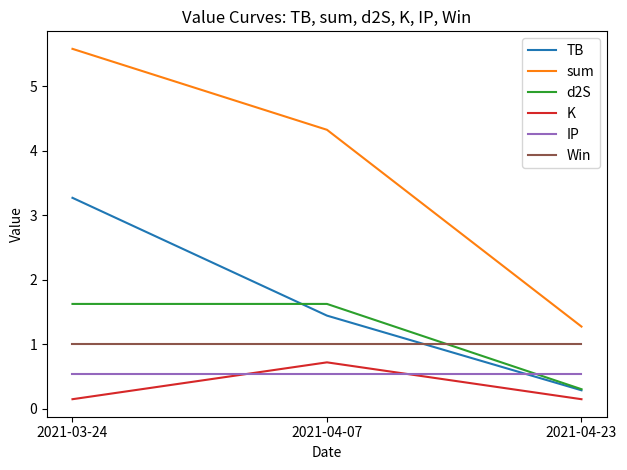

Reading left to right, list all the values displayed in this chart.

TB: 2021-03-24=3.3	2021-04-07=1.4	2021-04-23=0.3
sum: 2021-03-24=5.6	2021-04-07=4.3	2021-04-23=1.3
d2S: 2021-03-24=1.6	2021-04-07=1.6	2021-04-23=0.3
K: 2021-03-24=0.1	2021-04-07=0.7	2021-04-23=0.1
IP: 2021-03-24=0.5	2021-04-07=0.5	2021-04-23=0.5
Win: 2021-03-24=1.0	2021-04-07=1.0	2021-04-23=1.0